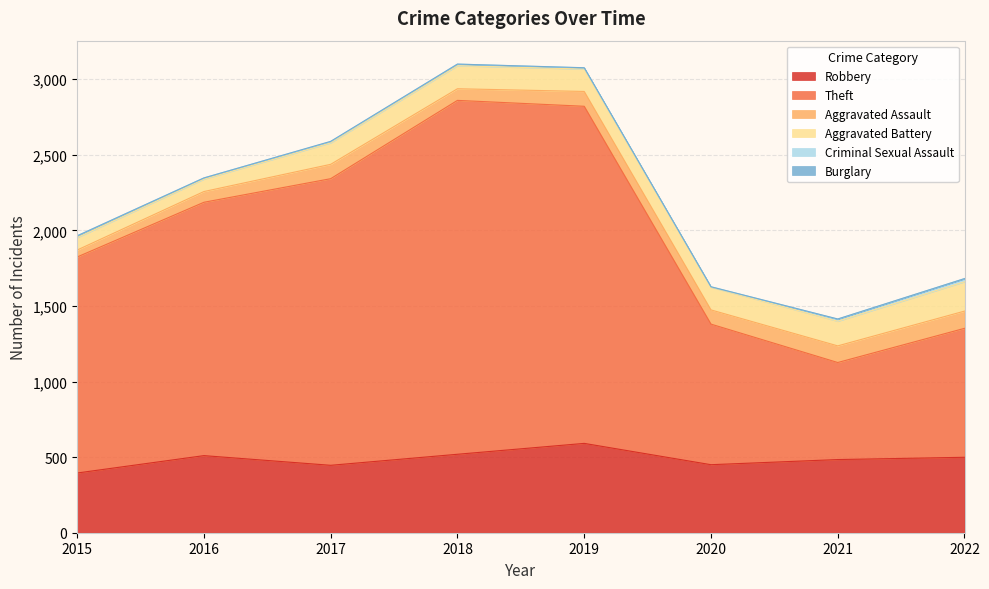

What is the difference between the maximum and minimum values in the Criminal Sexual Assault series?

18